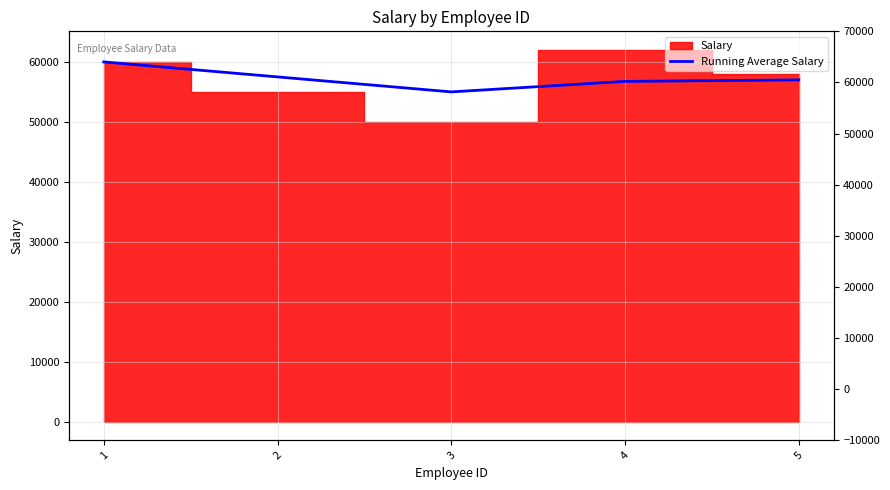

Is it true that the value at 1 is 60000?

True